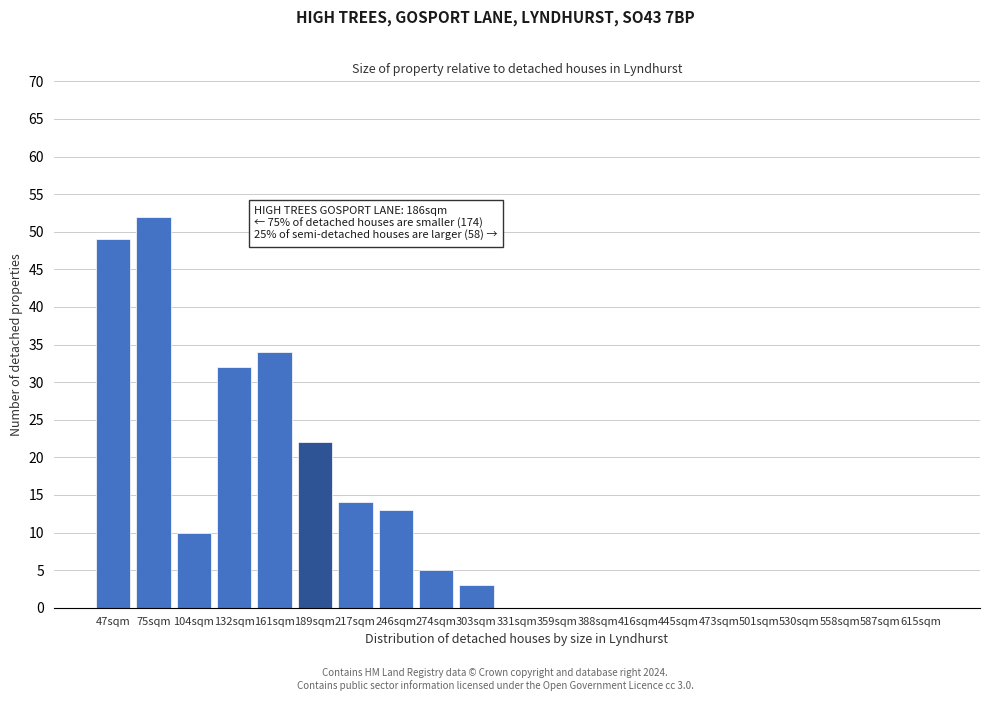

Reading left to right, what are all the values shown in this chart?

47sqm=49	75sqm=52	104sqm=10	132sqm=32	161sqm=34	189sqm=22	217sqm=14	246sqm=13	274sqm=5	303sqm=3	331sqm=0	359sqm=0	388sqm=0	416sqm=0	445sqm=0	473sqm=0	501sqm=0	530sqm=0	558sqm=0	587sqm=0	615sqm=0